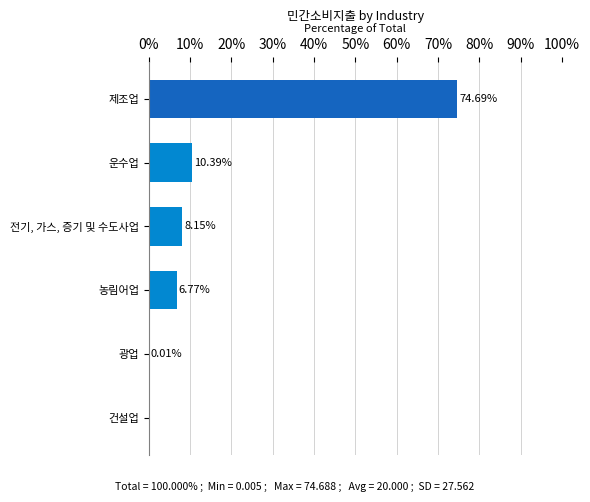

What is the change in value from 운수업 to 제조업?

+64.3